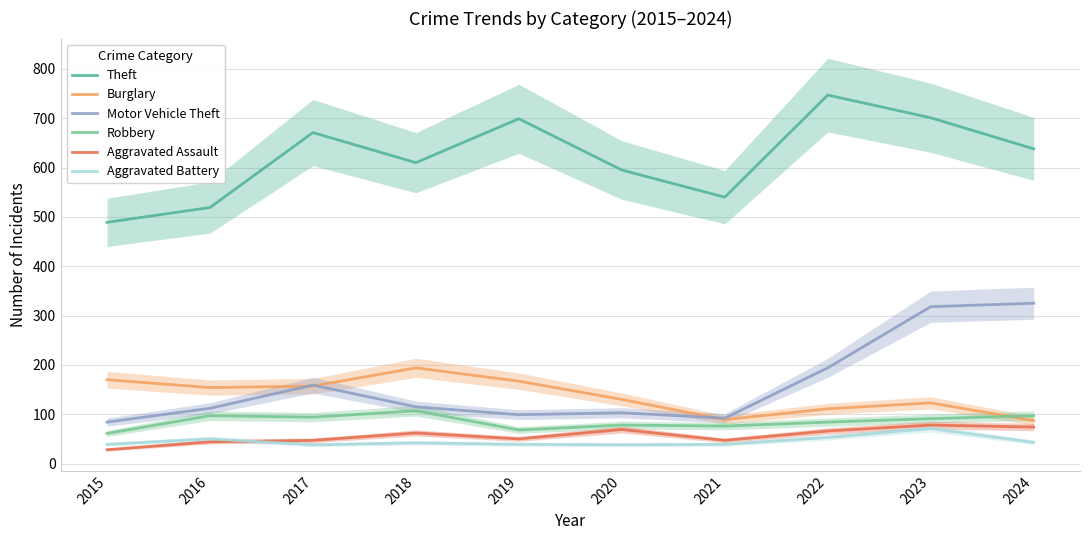

What is the difference between the maximum and second lowest values in the Robbery series?

39